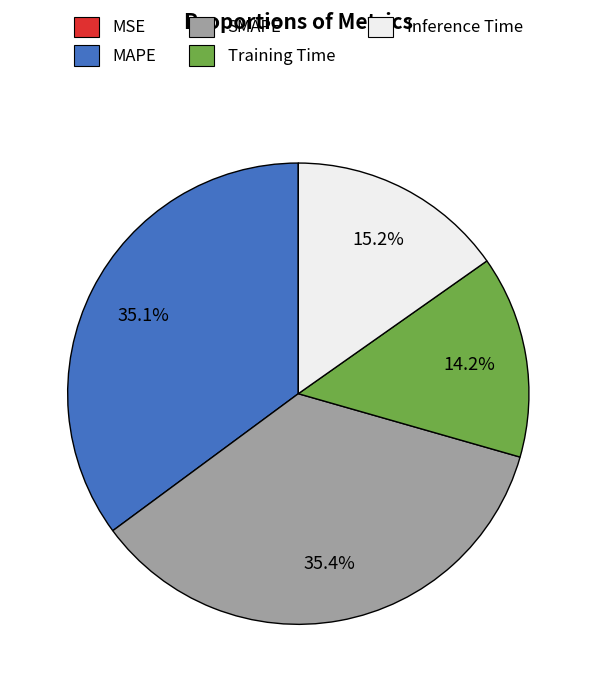

Is there any slice that represents more than half of the pie?

No